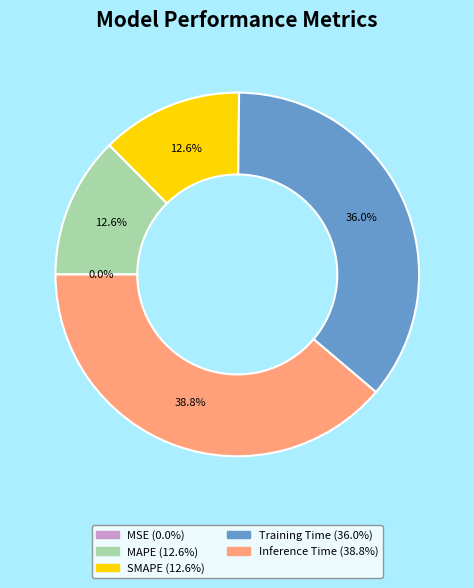

To the nearest percent, what is the difference between the largest and smallest slice percentages?

39%